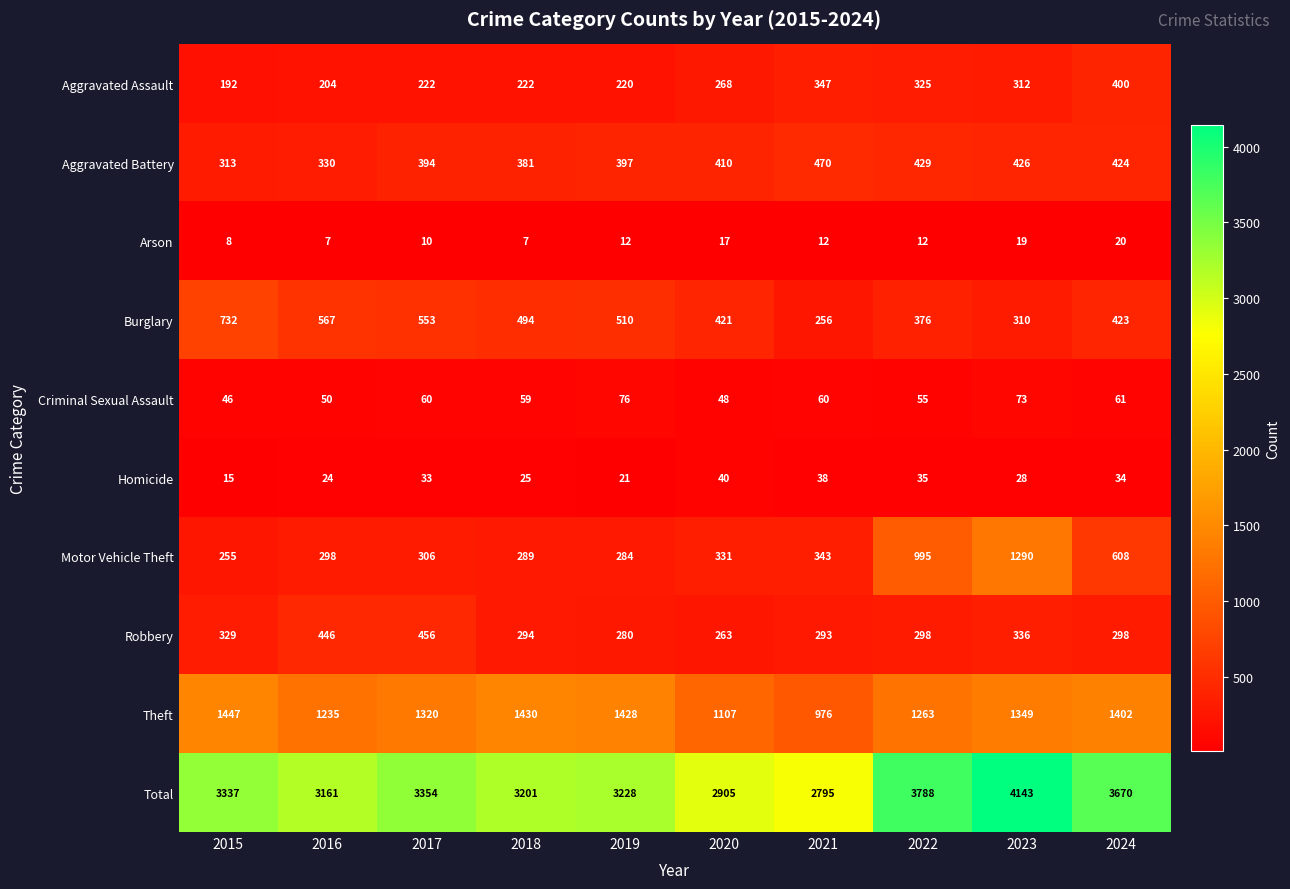

Which label corresponds to the largest value in the chart?

2023